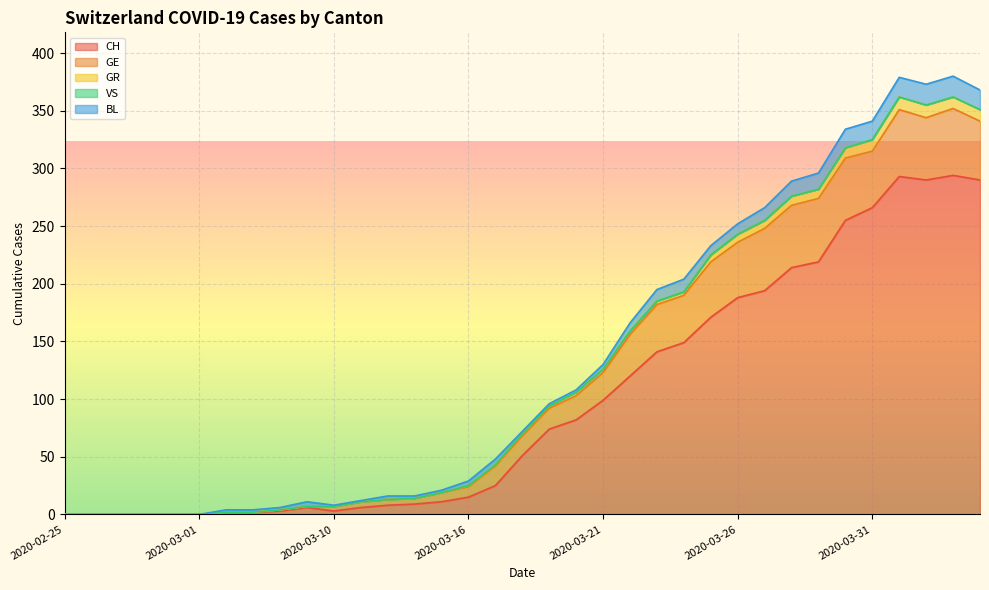

Is it true that GE equals 55 at 2020-03-29?

True